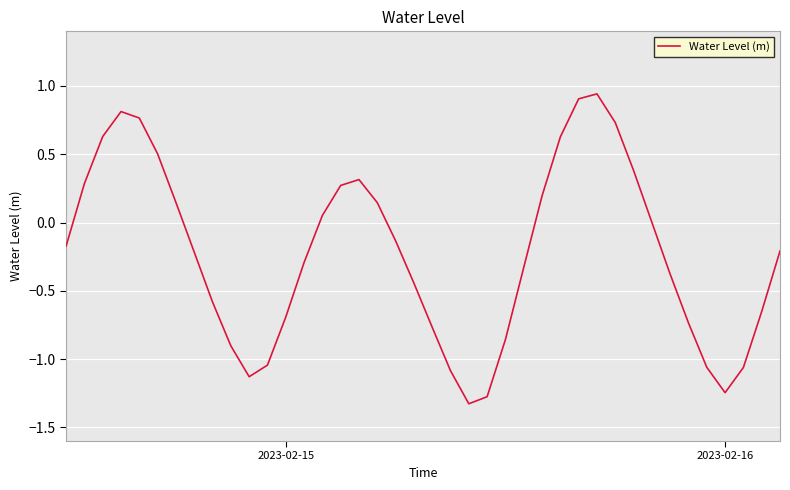

What is the difference between the maximum and minimum values?

2.3